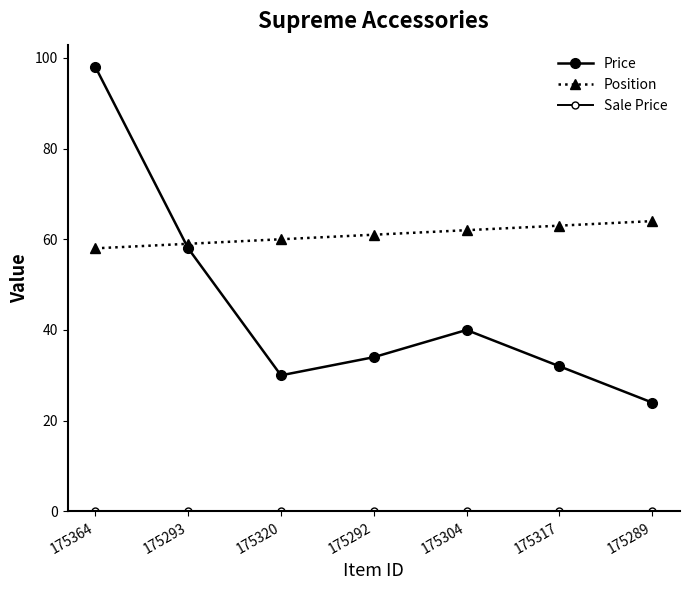

Which category has the lowest value across all series?

175364